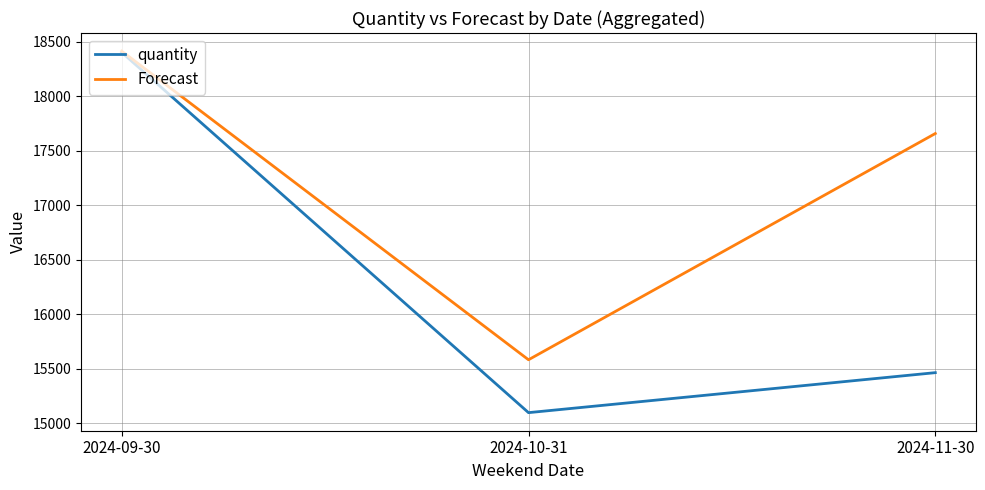

How many lines are shown in the chart?

2